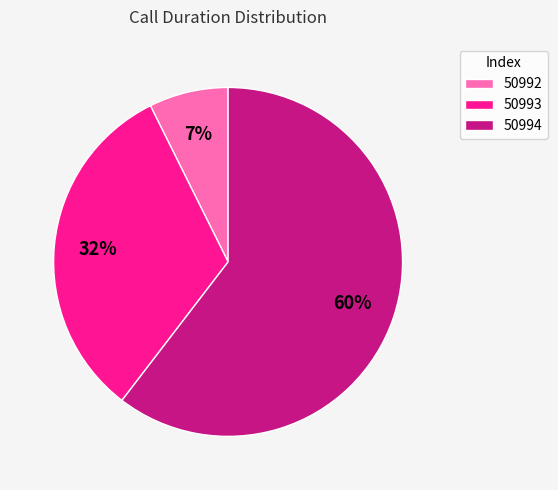

Which slice represents more than half of the pie?

50994